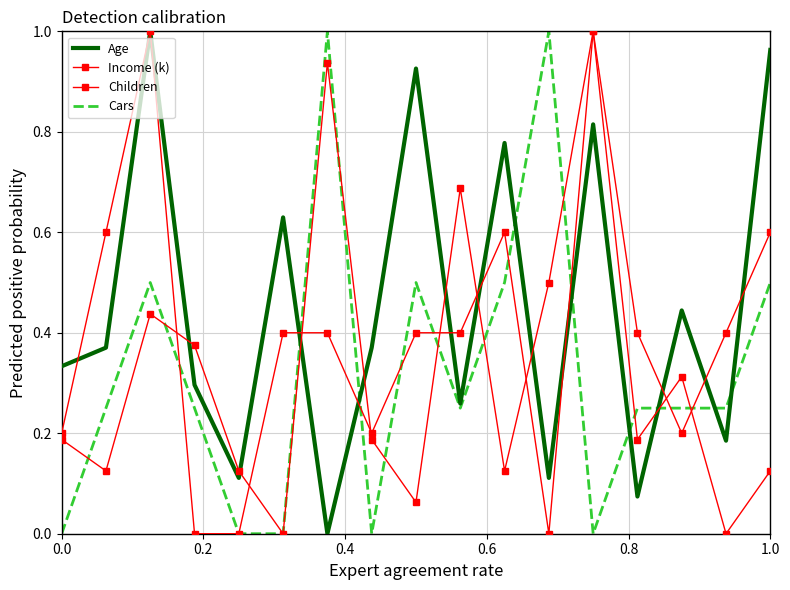

Where is the first local maximum for Children?

0.4